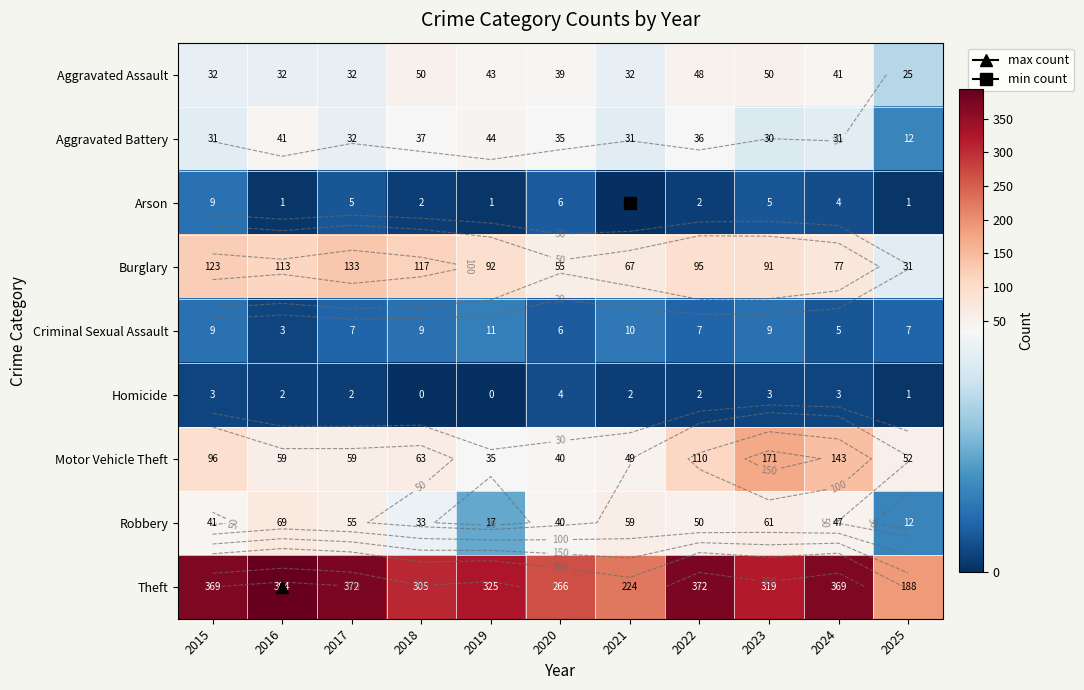

Which series has the widest spread of values?

Theft